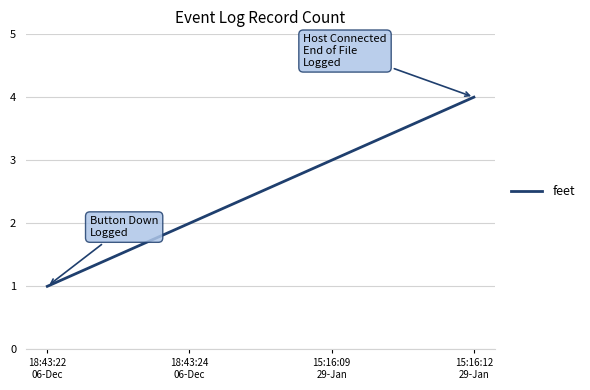

Between 15:16:09
29-Jan and 18:43:24
06-Dec, which is larger?

15:16:09
29-Jan